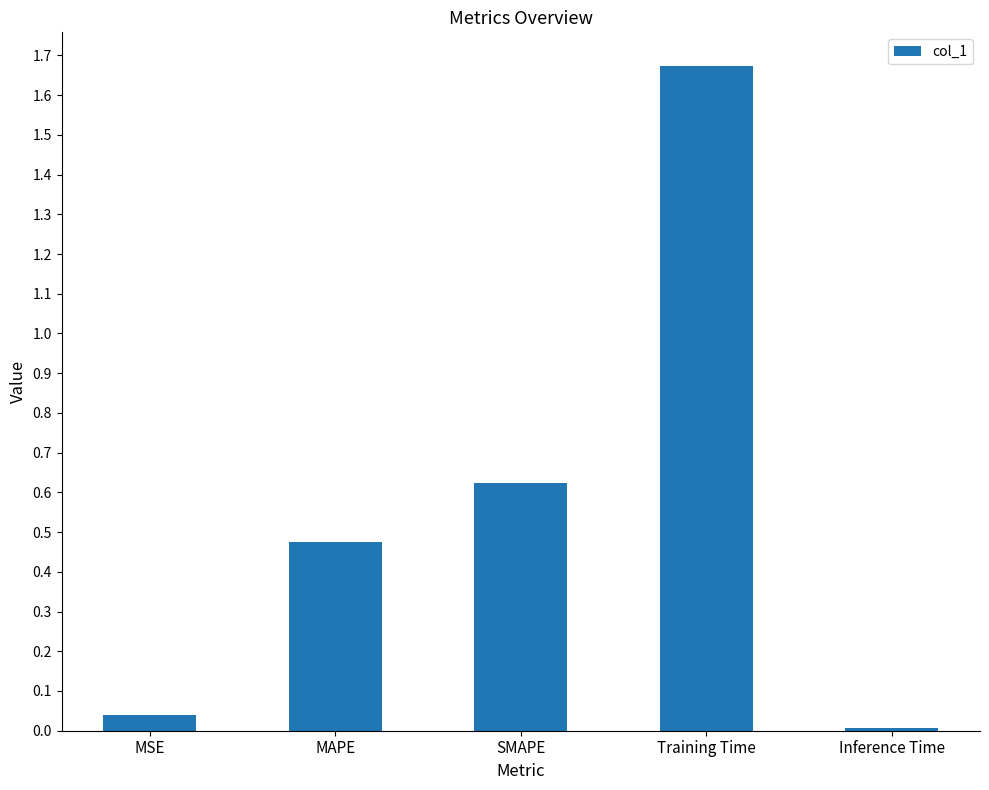

What is the sum of the values at MAPE and Training Time?

2.1